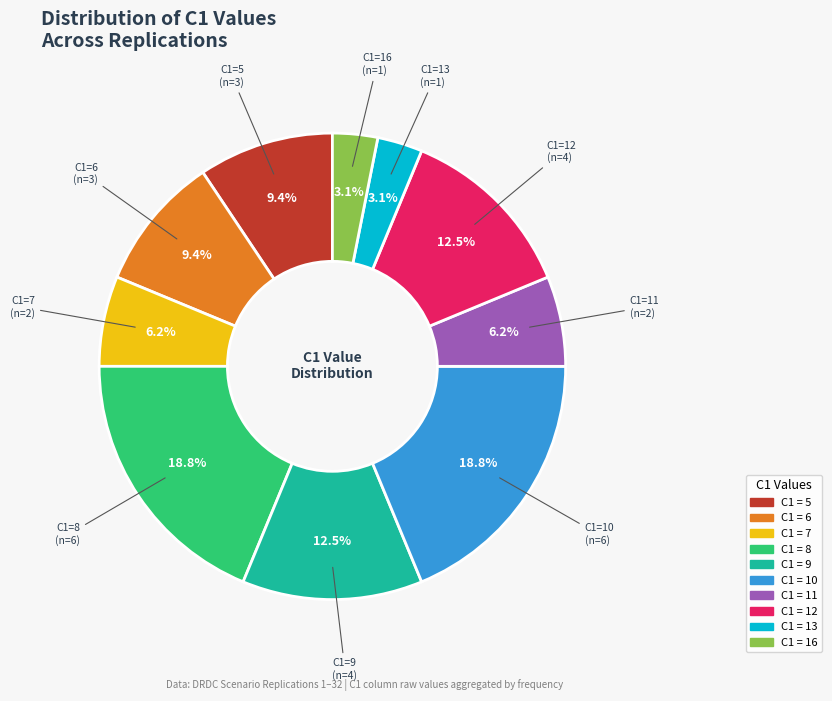

Is there a majority slice in this chart?

No